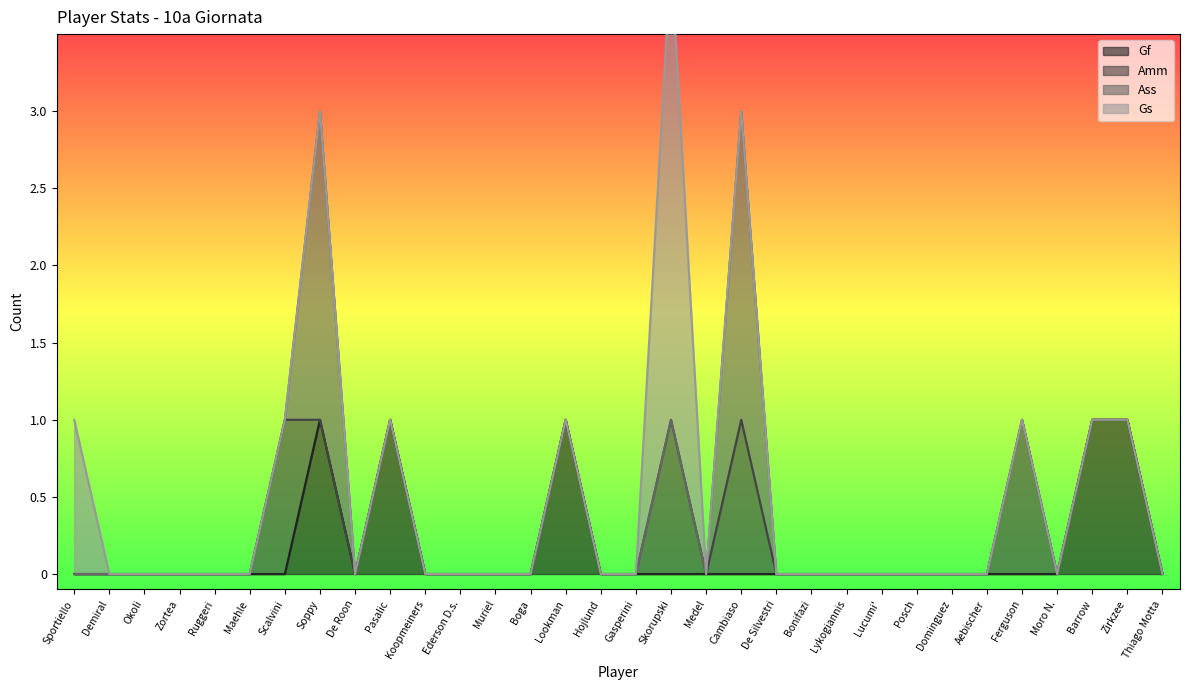

Where do Ass and Amm first cross each other?

Scalvini and Soppy